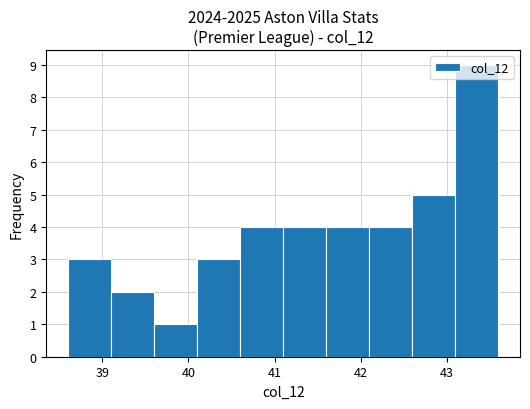

What is the height of the bar covering 41.6 to 42.1 on the x-axis? The values are not printed on the chart, so give them approximately, as read against the axis.

4